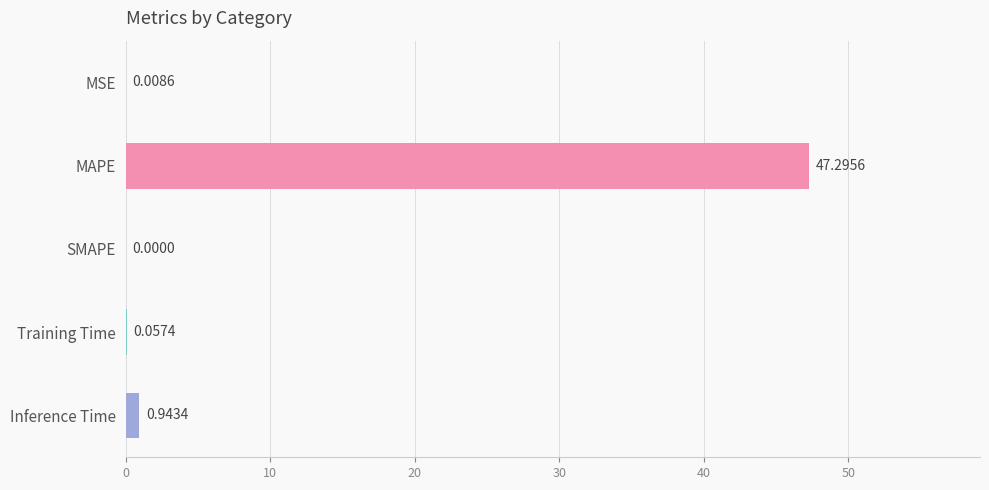

What is the sum of all values?

48.3